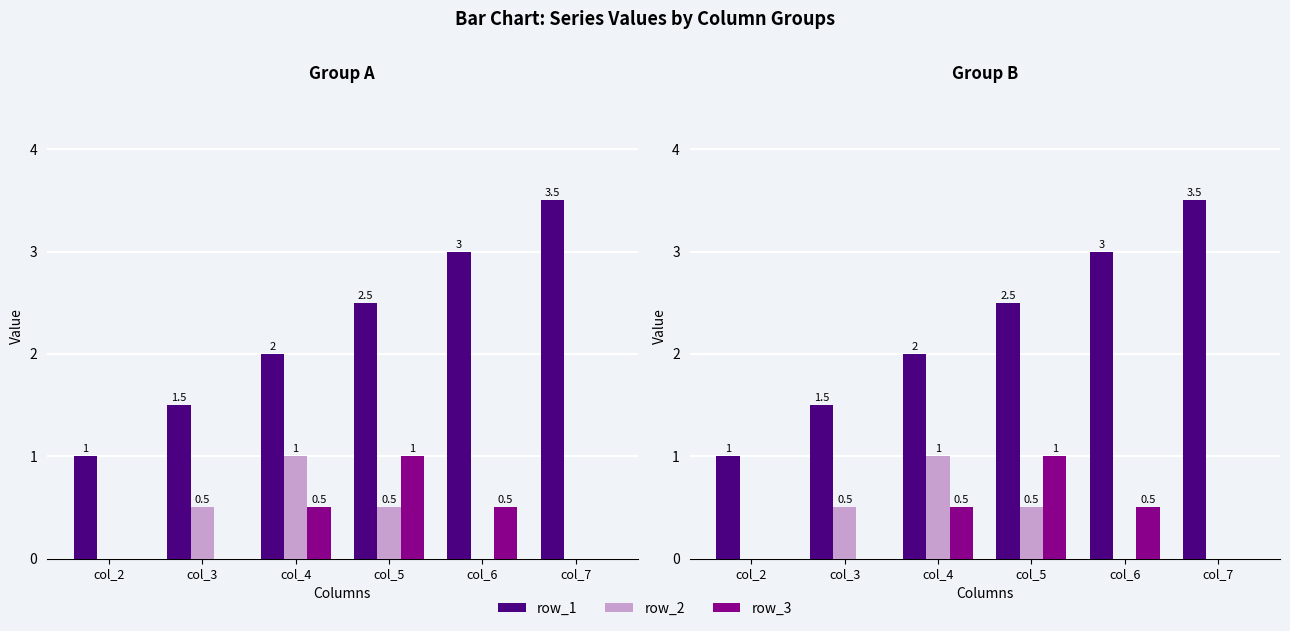

The row_3 series shows 0.0 at col_2. True or false?

True